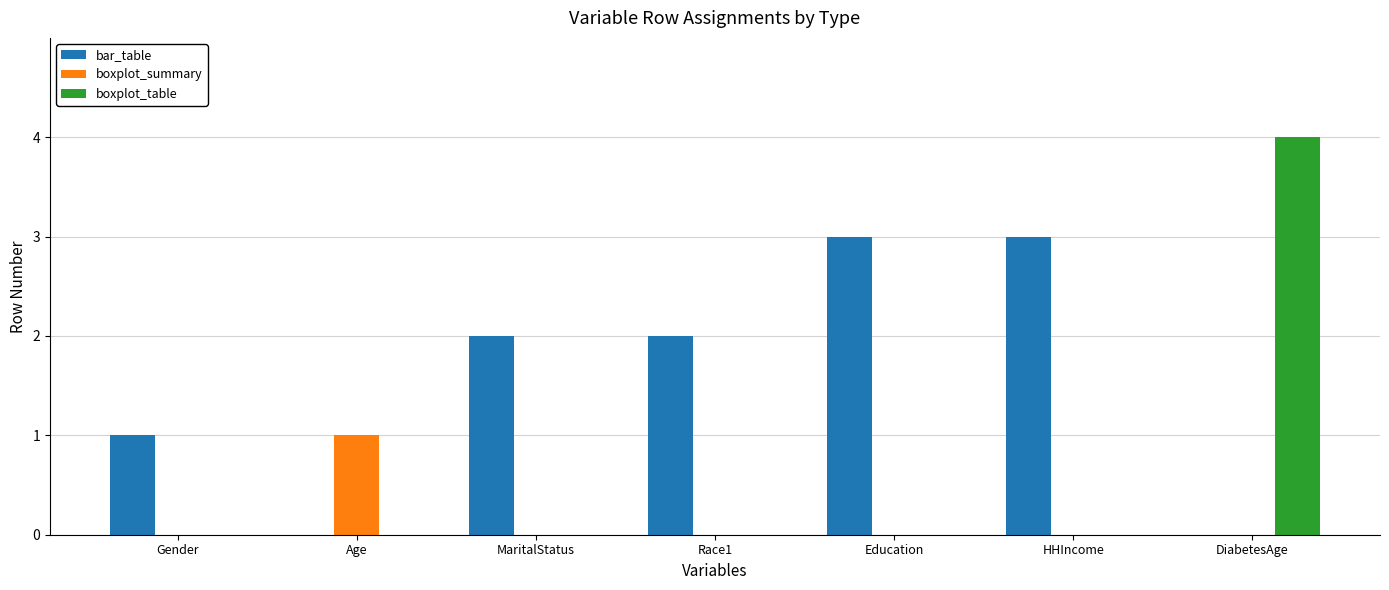

Between Gender and MaritalStatus, which series saw the biggest shift?

bar_table